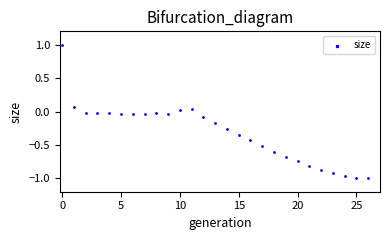

How many points are shown in the scatter plot?

27